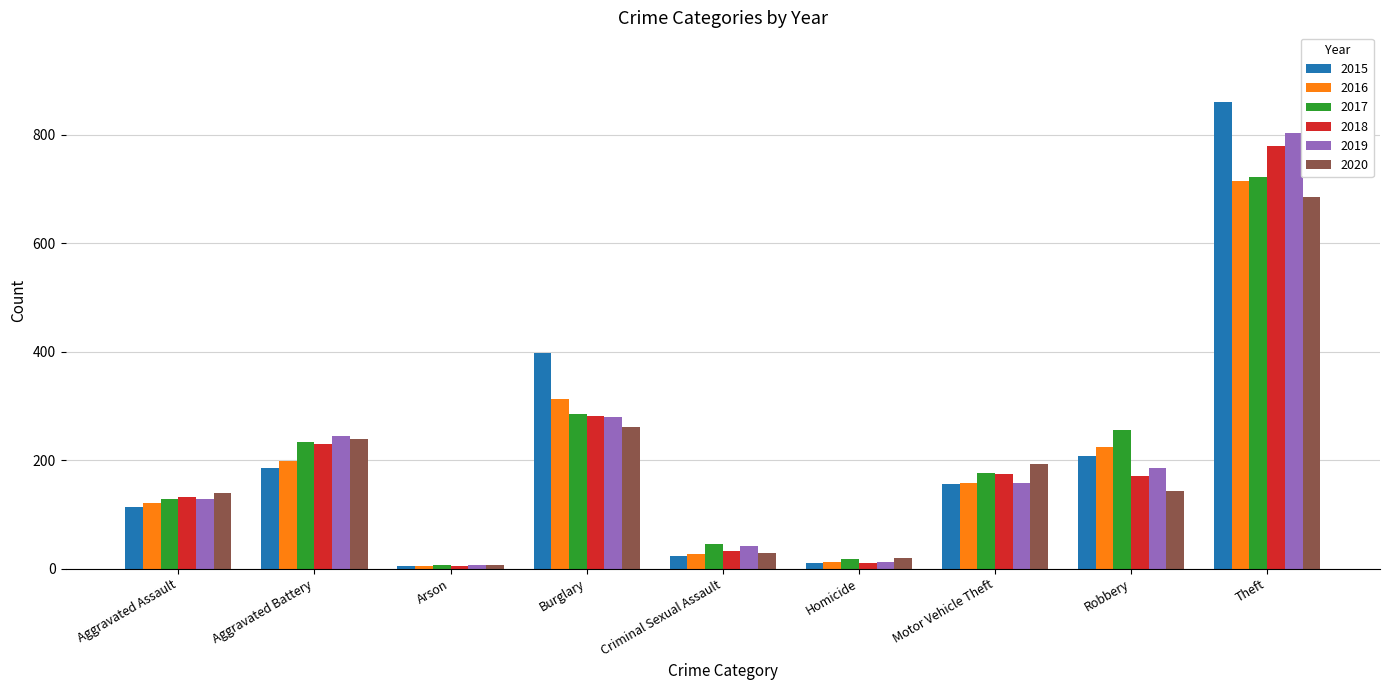

Read the 2016 value at Motor Vehicle Theft.

158